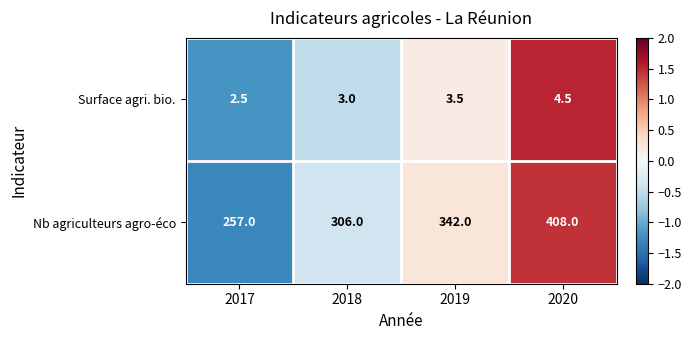

The value of Surface agri. bio. at 2019 is 6.1. True or false?

False